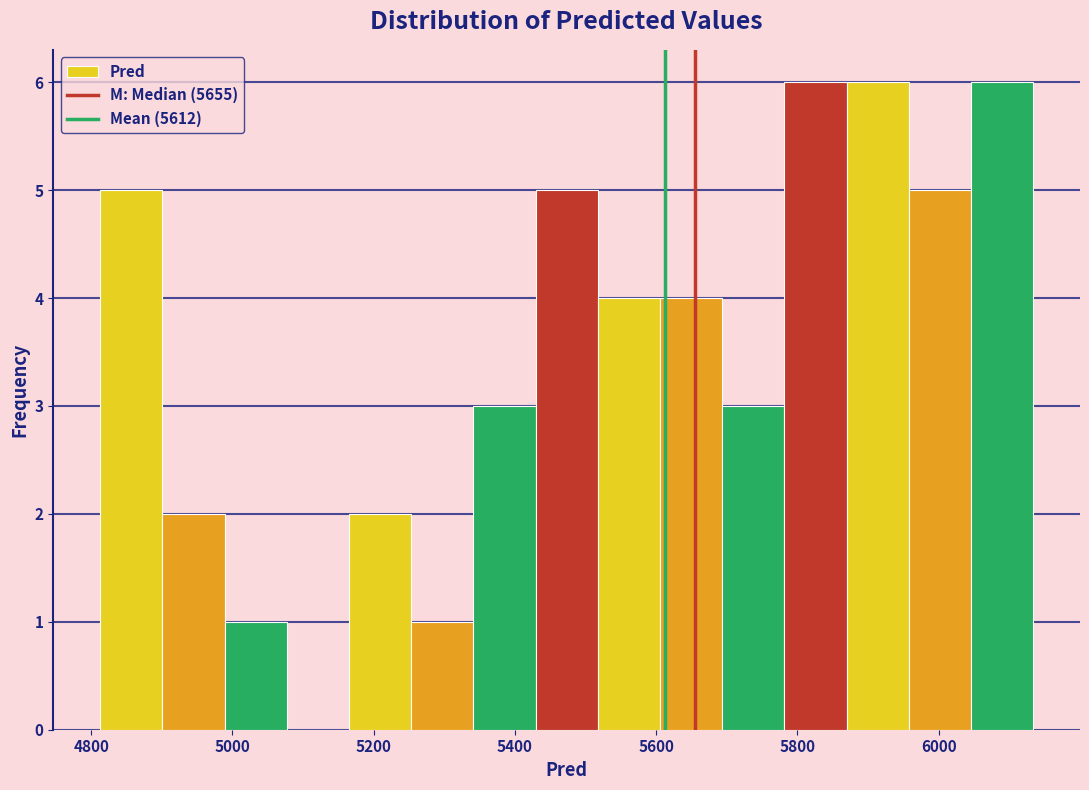

Reading left to right, transcribe this chart: for each bar, give the range it covers on the x-axis and its height. Neither the bar edges nor the heights are printed on the chart, so give them approximately, as read against the axes.

4820 to 4900: 5
4900 to 4980: 2
4980 to 5080: 1
5080 to 5160: 0
5160 to 5260: 2
5260 to 5340: 1
5340 to 5420: 3
5420 to 5520: 5
5520 to 5600: 4
5600 to 5700: 4
5700 to 5780: 3
5780 to 5860: 6
5860 to 5960: 6
5960 to 6040: 5
6040 to 6140: 6